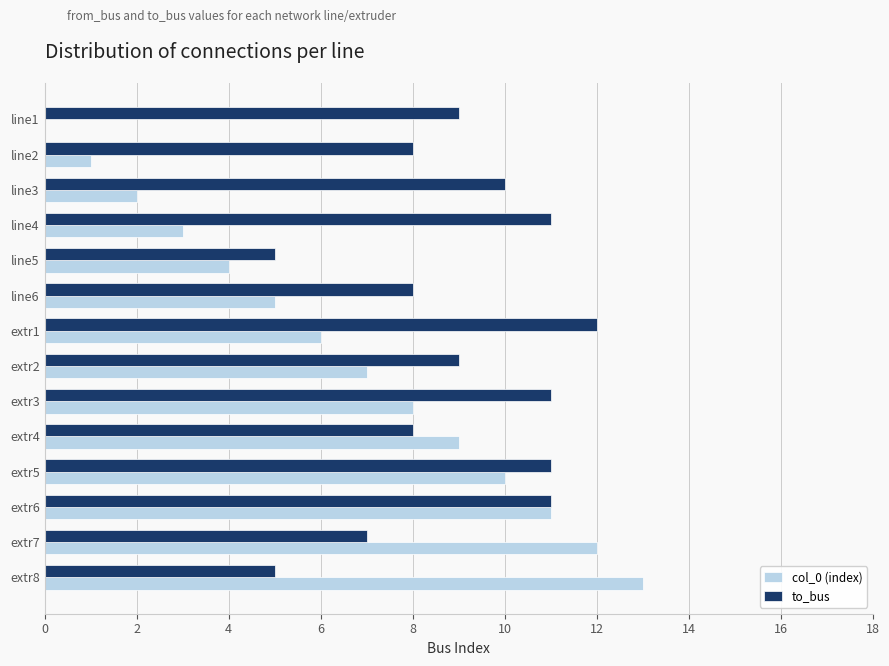

Which series has the largest total across all categories?

to_bus